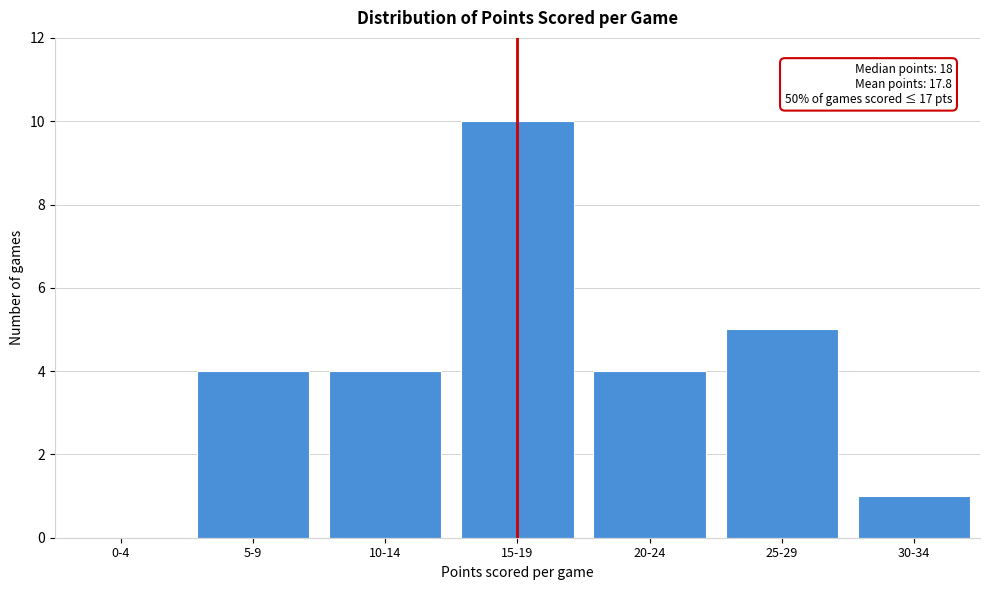

Reading left to right, list all the values displayed in this chart.

0-4=0	5-9=4	10-14=4	15-19=10	20-24=4	25-29=5	30-34=1